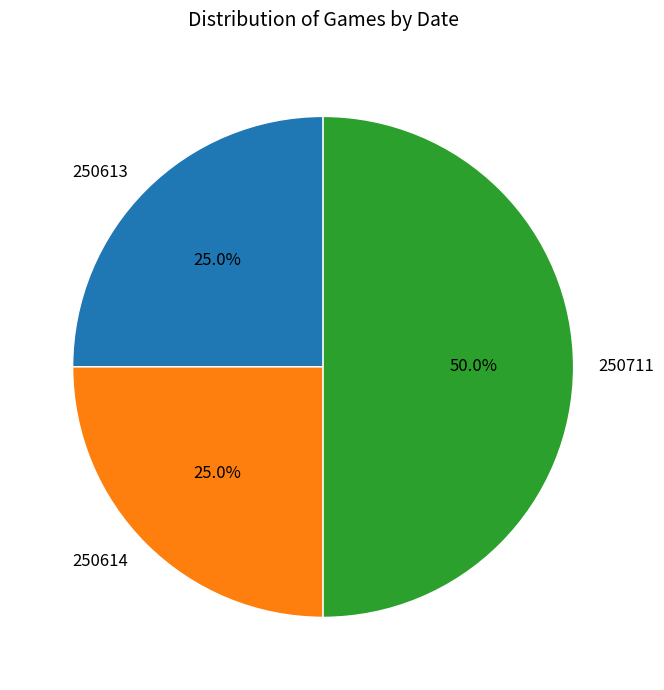

What portion of the pie excludes 250614?

75.0%